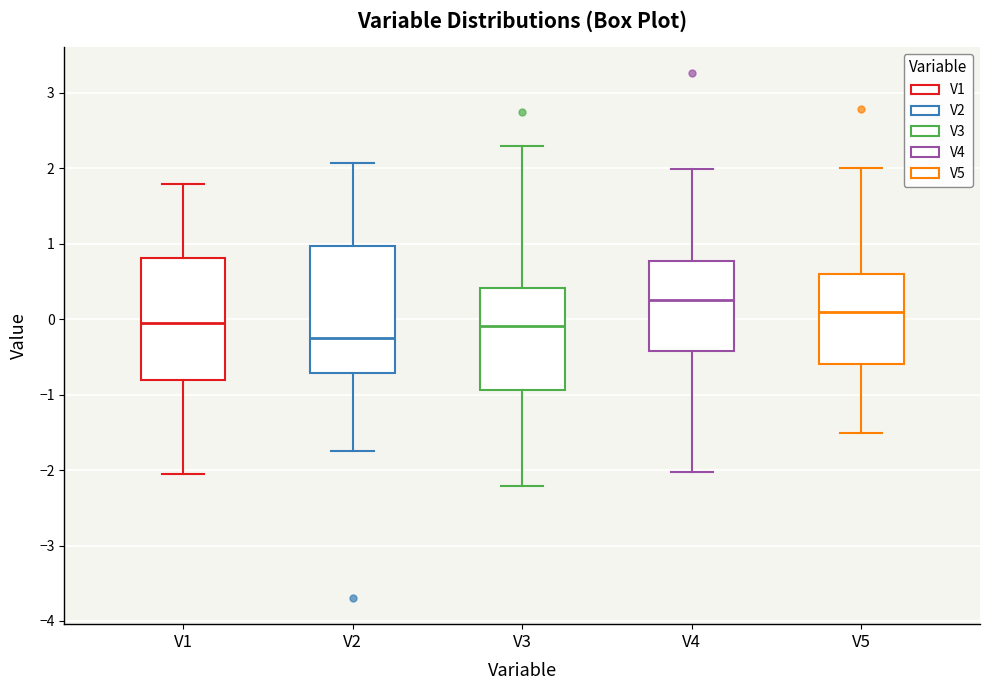

Reading left to right, transcribe this box plot: for each box, give where its median line is, the range the box spans, and where its two whiskers end, as read against the y-axis. The values are not printed on the chart, so give them approximately, as read against the axis.

V1: median -0.1, box -0.8 to 0.8, whiskers -2.1 to 1.8
V2: median -0.3, box -0.7 to 1.0, whiskers -1.8 to 2.1
V3: median -0.1, box -0.9 to 0.4, whiskers -2.2 to 2.3
V4: median 0.3, box -0.4 to 0.8, whiskers -2.0 to 2.0
V5: median 0.1, box -0.6 to 0.6, whiskers -1.5 to 2.0